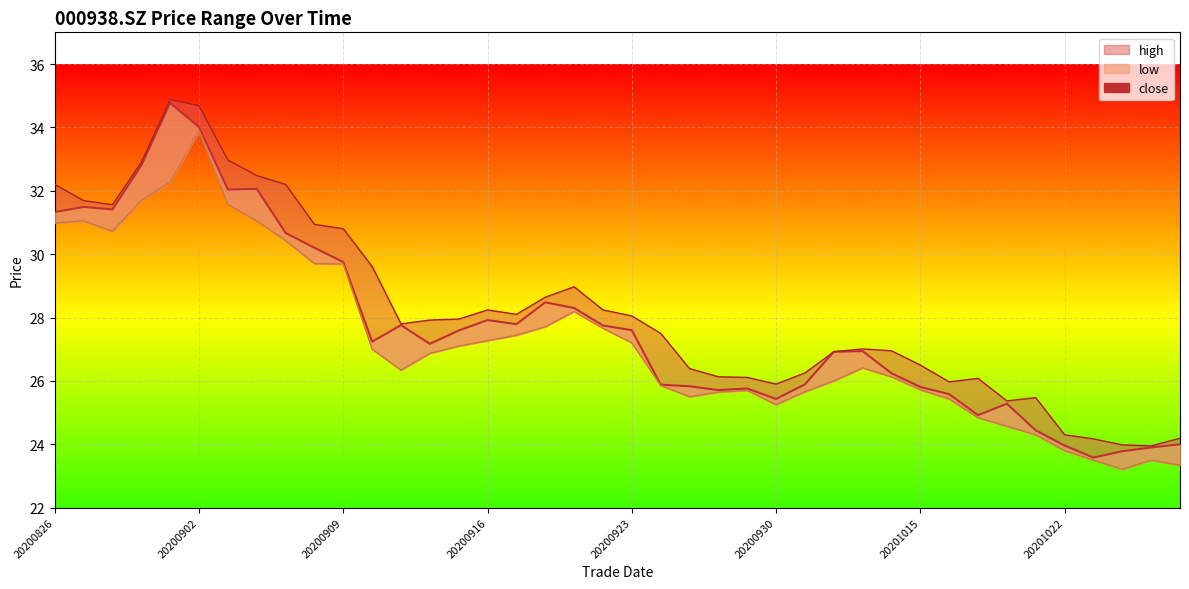

How many lines are shown in the chart?

3